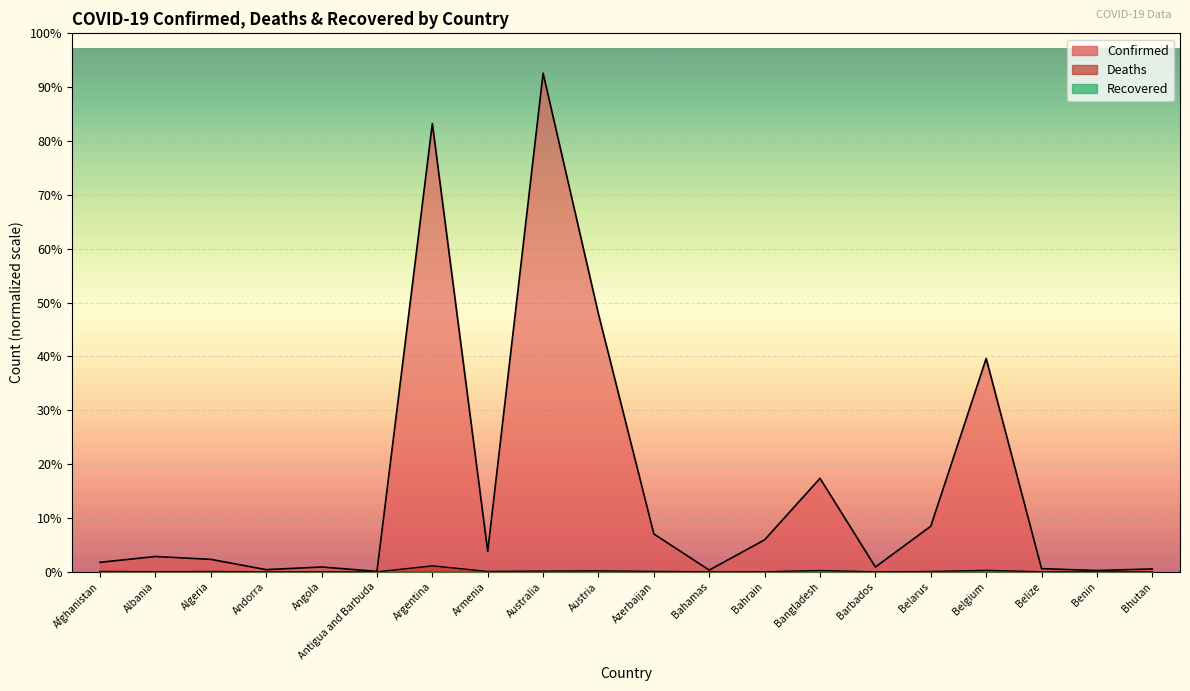

At which label is Confirmed closest to 5435803?

Austria